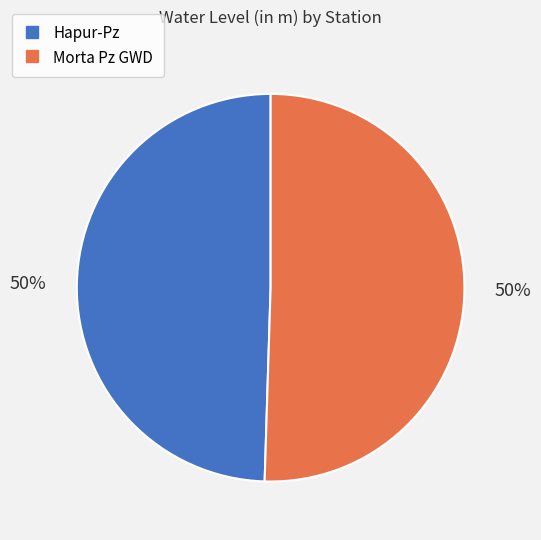

How many segments does this pie chart have?

2